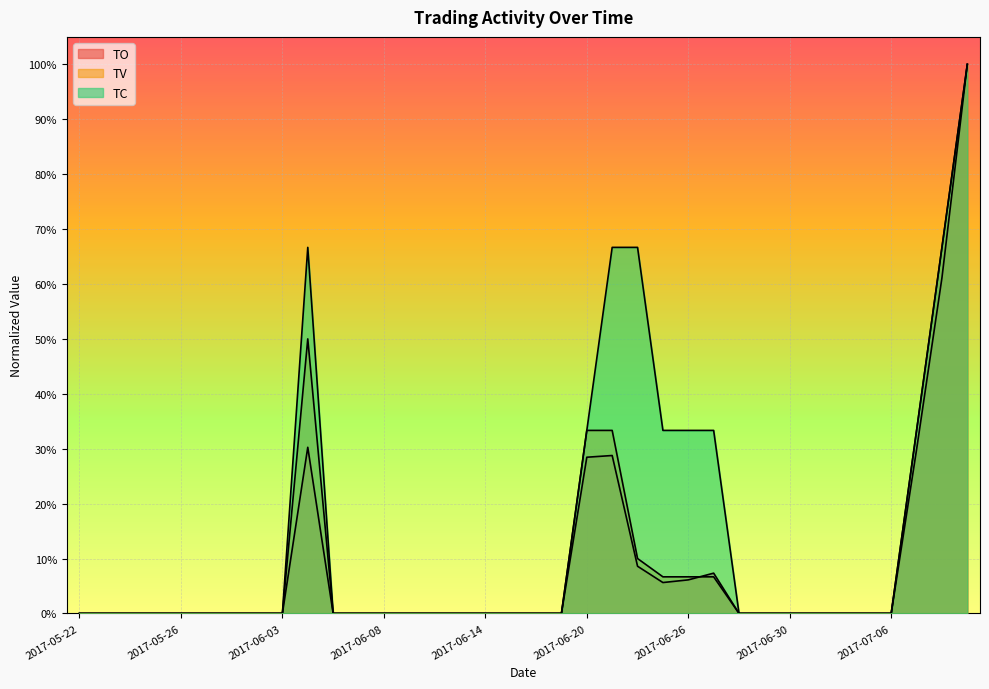

What are all the series names shown in the legend?

TO, TV, TC